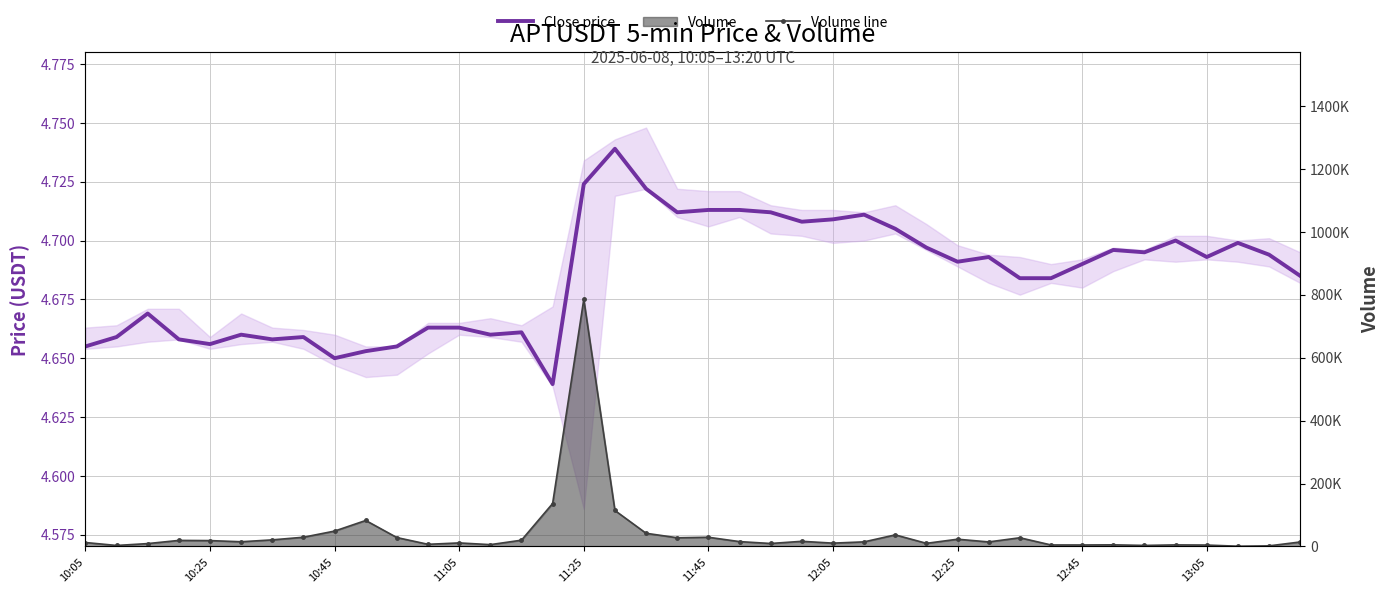

Where is Volume line nearest to the value 393091?

15